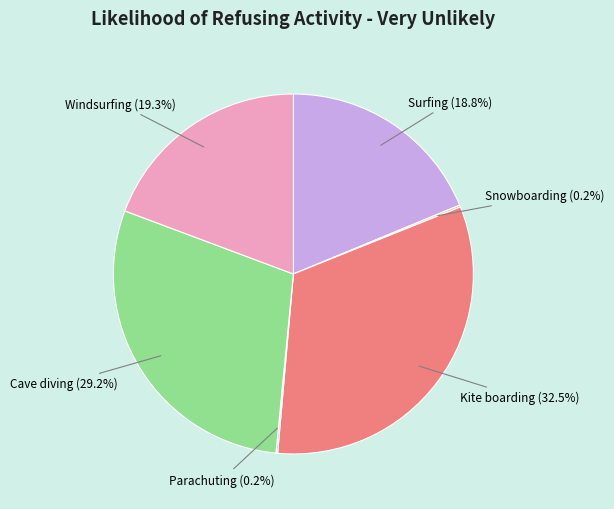

Approximately how many times larger is the value at Cave diving (29.2%) compared to Windsurfing (19.3%)?

1.5